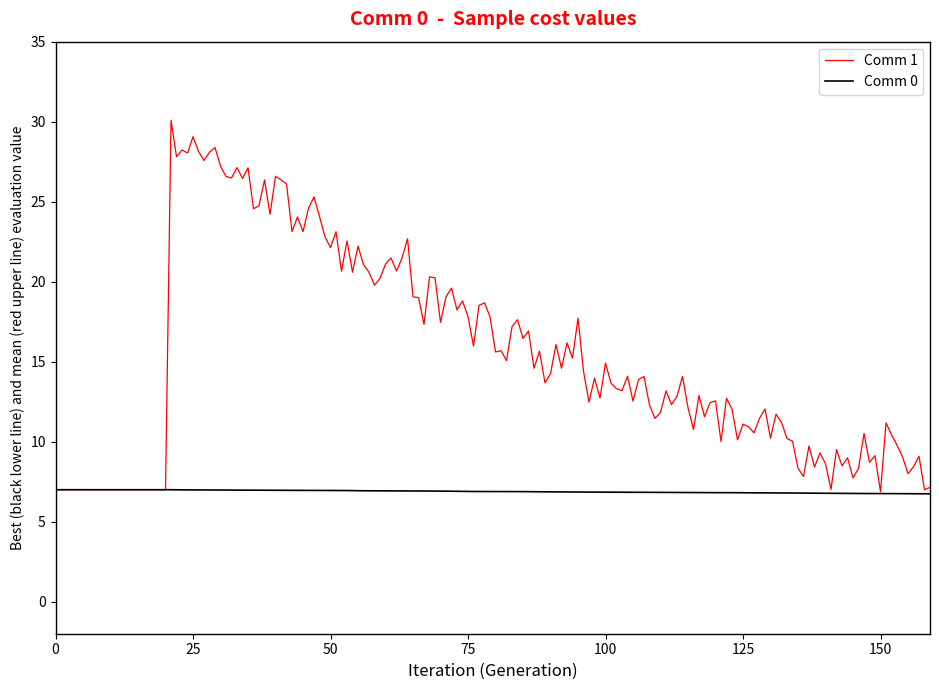

List the series in order of their peak value, highest first.

Comm 1, Comm 0